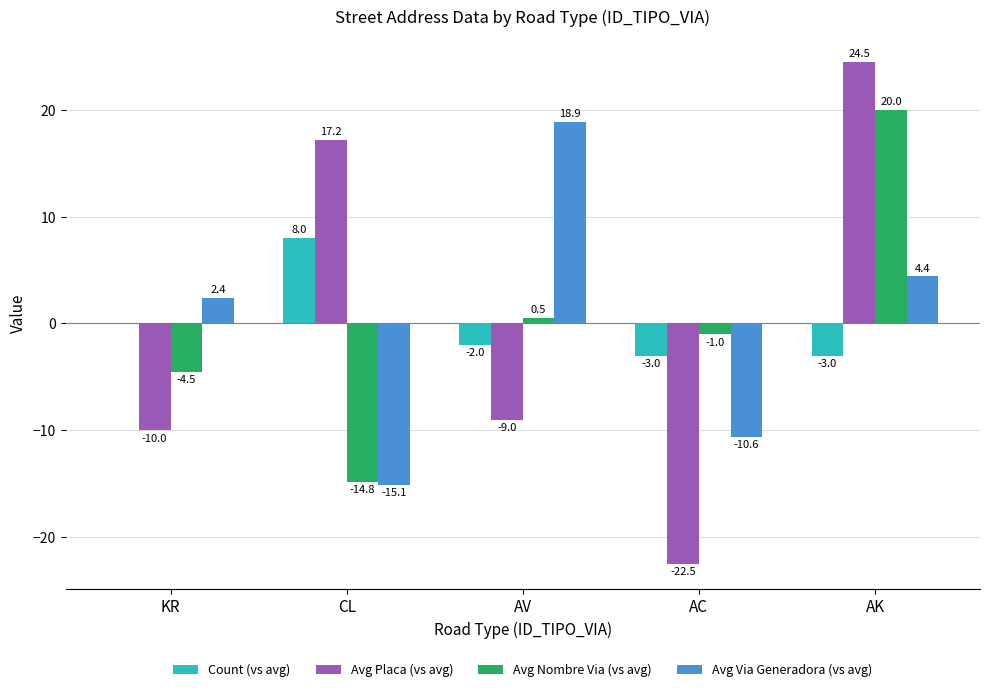

Is it true that Avg Placa (vs avg) equals 3.7 at CL?

False